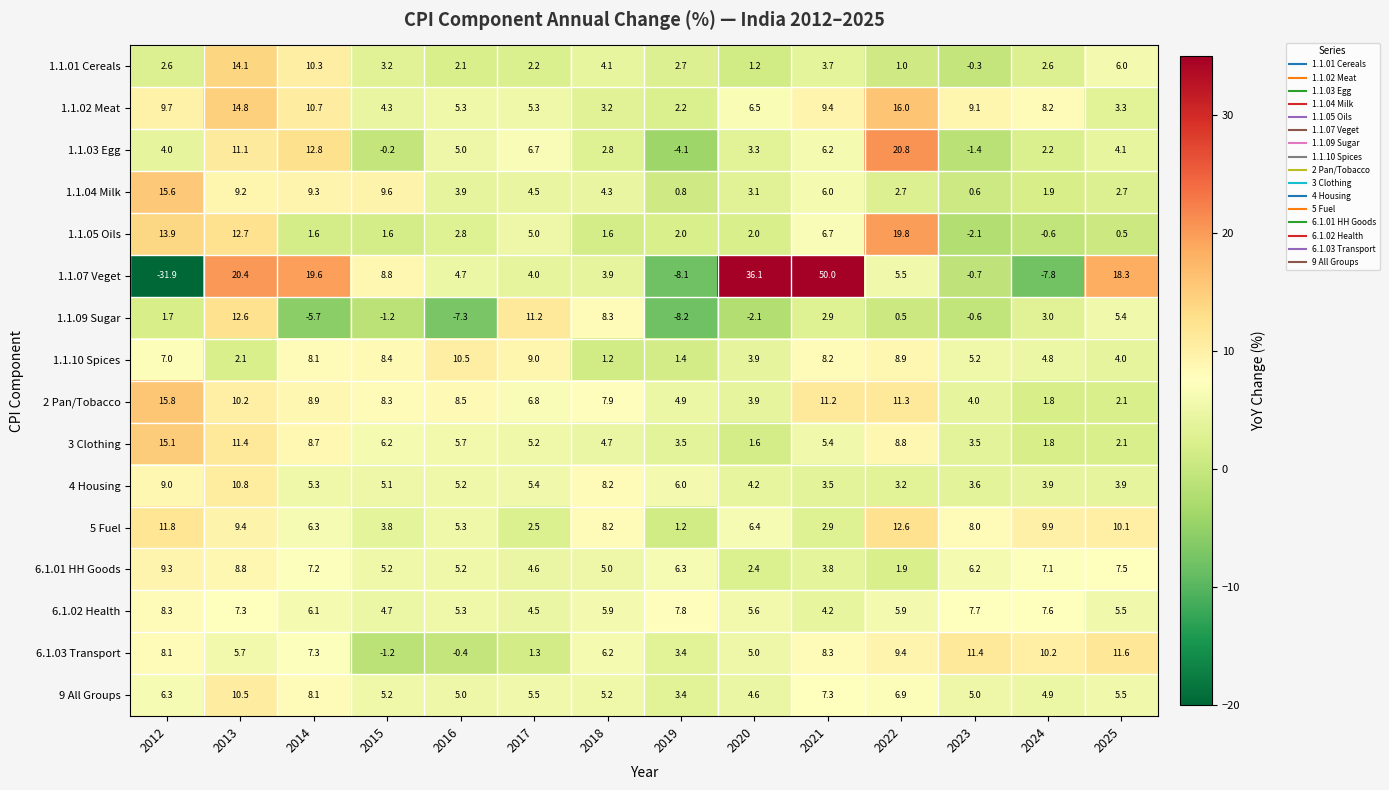

How many data points does each series have?

14